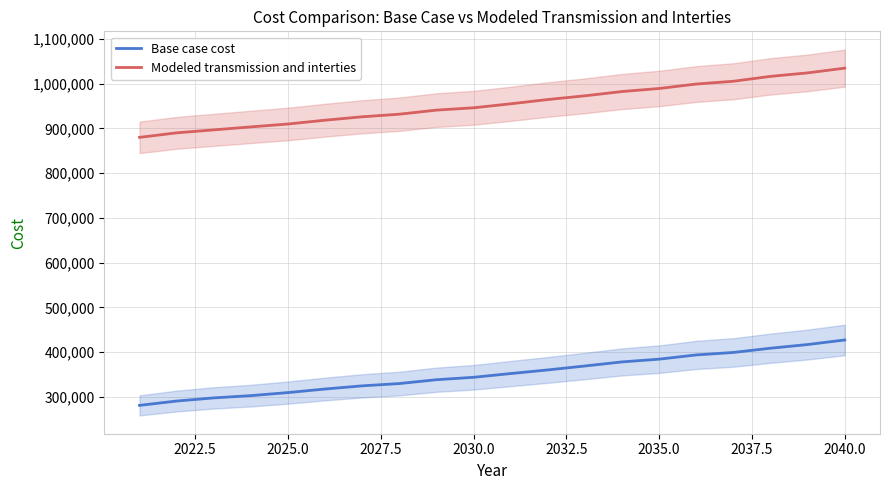

What is the maximum value shown in the chart?

1034793.2